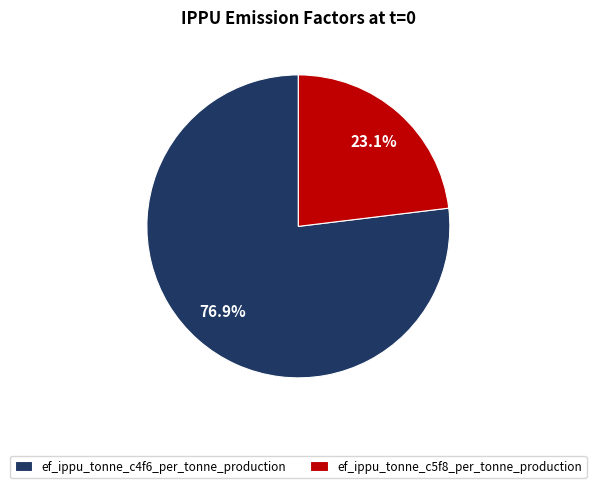

What portion of the pie excludes ef_ippu_tonne_c5f8_per_tonne_production?

76.9%